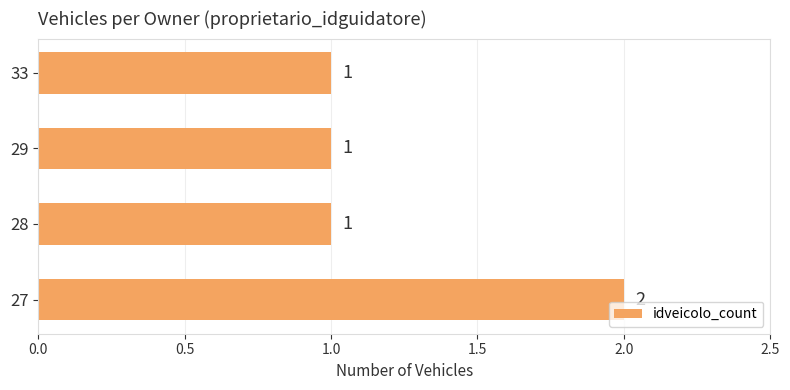

Count the values in the range 1 to 2.

4